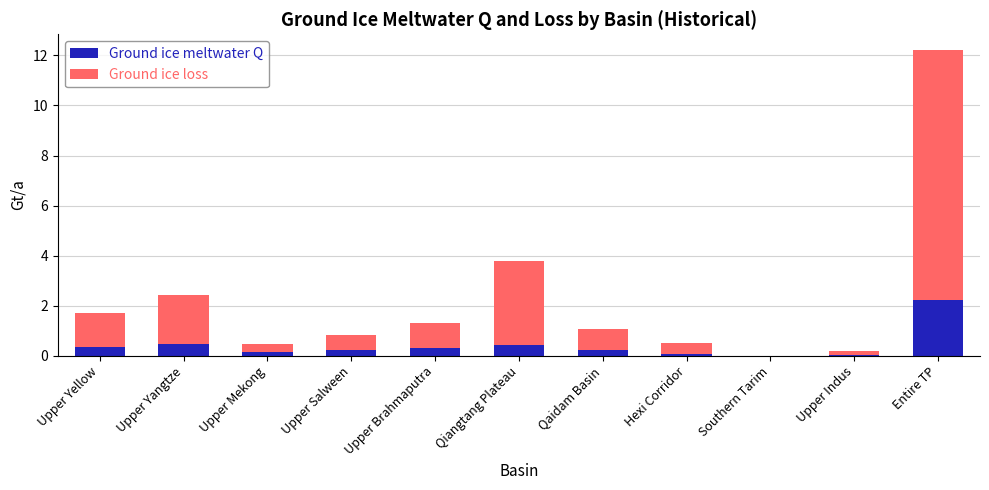

Which category has the highest value in the Ground ice meltwater Q series?

Entire TP